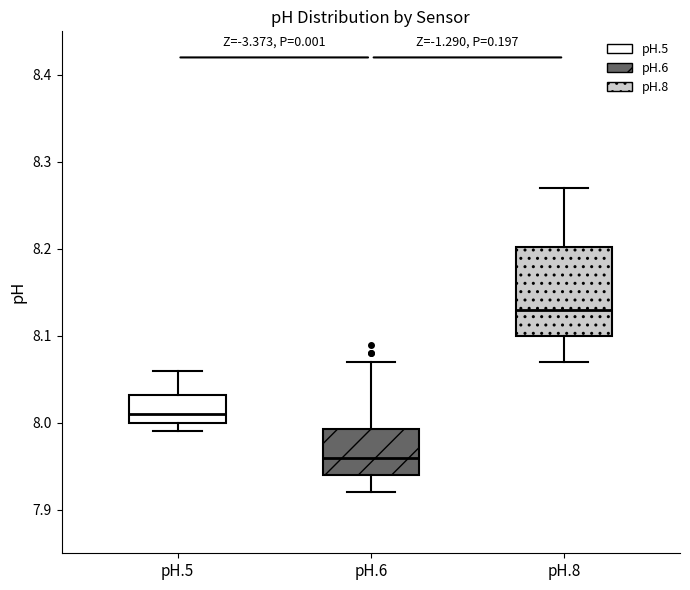

Reading left to right, read every box against the y-axis: the position of its median line, the range the box covers, and the ends of its whiskers. The values are not printed on the chart, so give them approximately, as read against the axis.

pH.5: median 8.01, box 8.00 to 8.03, whiskers 7.99 to 8.06
pH.6: median 7.96, box 7.94 to 7.99, whiskers 7.92 to 8.07
pH.8: median 8.13, box 8.10 to 8.20, whiskers 8.07 to 8.27